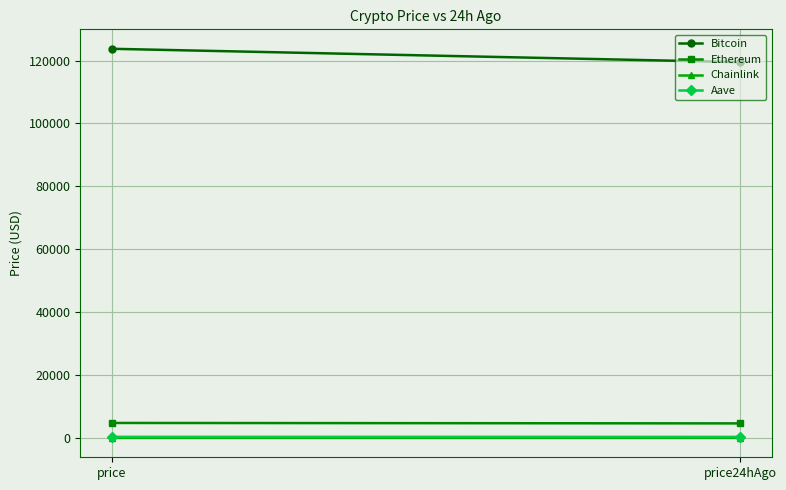

Reading left to right, transcribe all the data shown in this chart.

Bitcoin: price=123752.0	price24hAgo=119510.0
Ethereum: price=4754.3	price24hAgo=4615.6
Chainlink: price=23.9	price24hAgo=24.0
Aave: price=333.2	price24hAgo=320.4